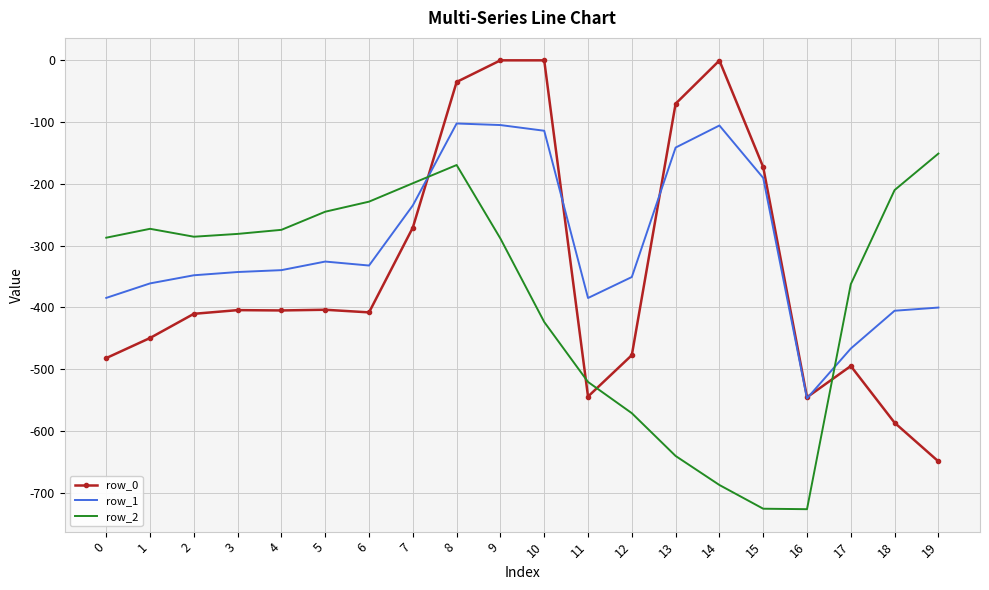

What are all the series names shown in the legend?

row_0, row_1, row_2